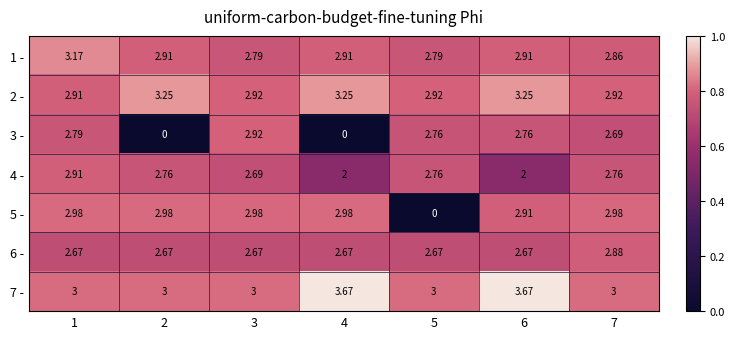

At which category is the sum across all series the highest?

1